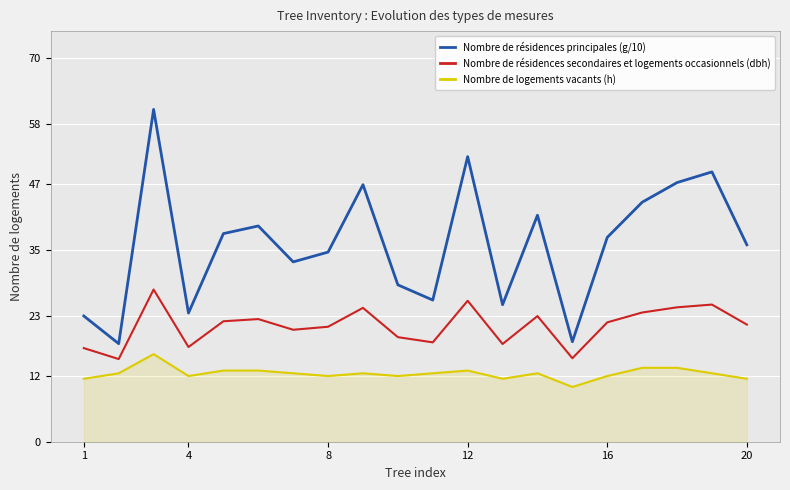

True or false: Nombre de résidences principales (g/10) and Nombre de logements vacants (h) intersect in this chart.

False